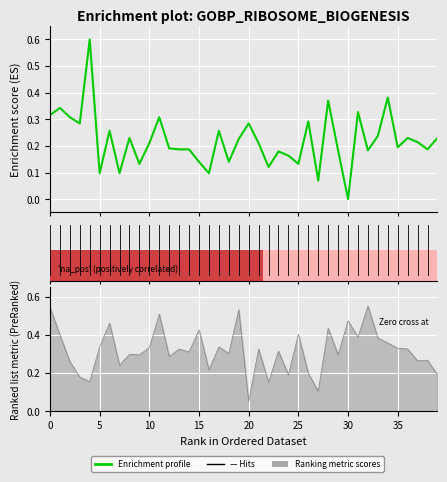

How many categories are shown in the chart?

40